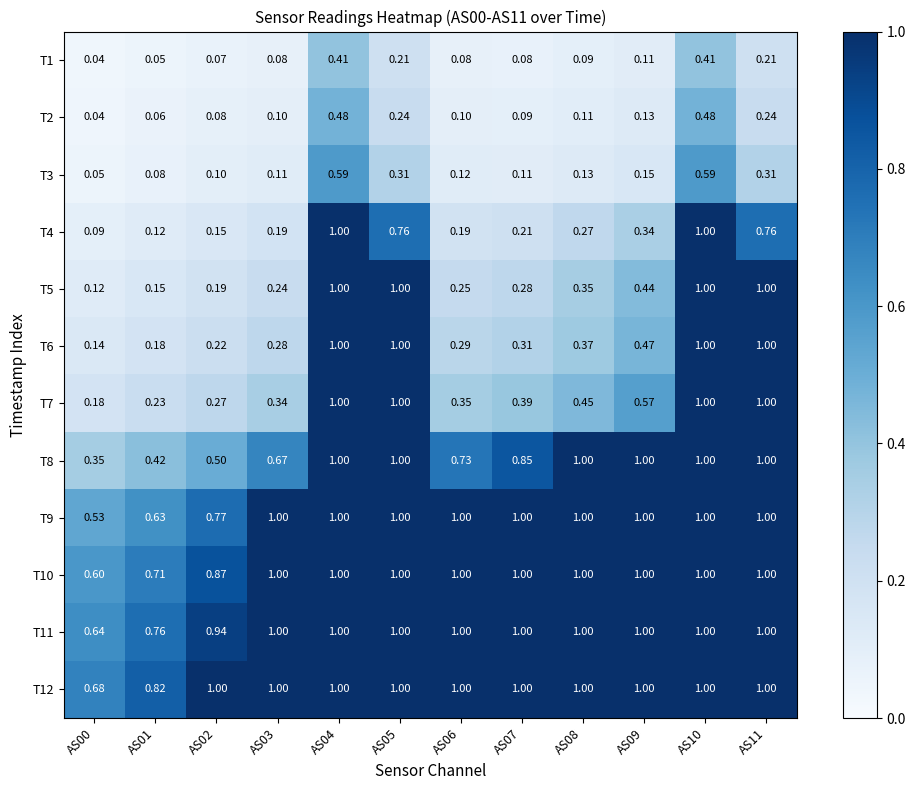

Is the value of T6 at AS00 greater than the value of T4 at AS03?

No